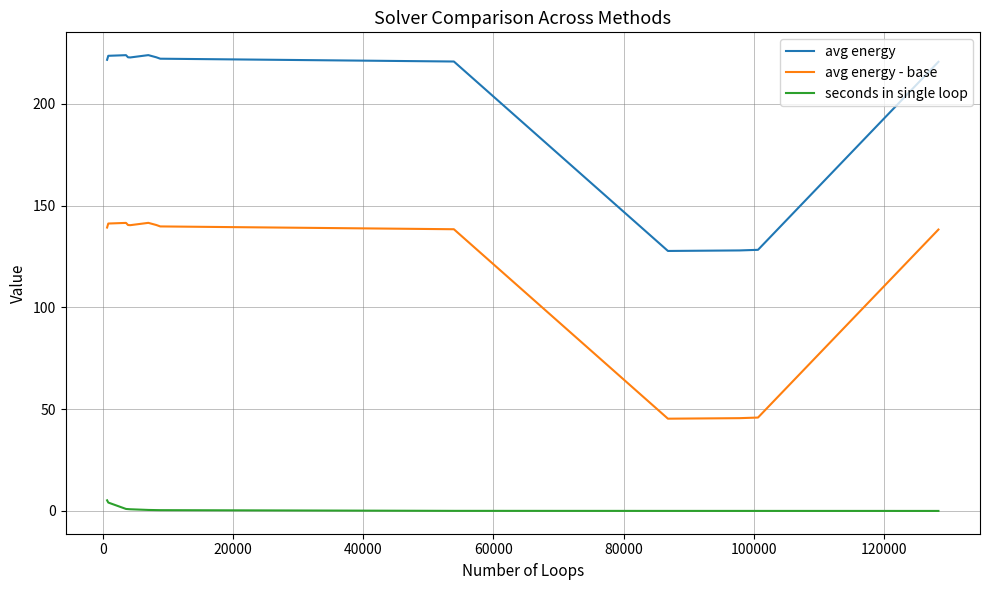

Which series has the largest total across all categories?

avg energy